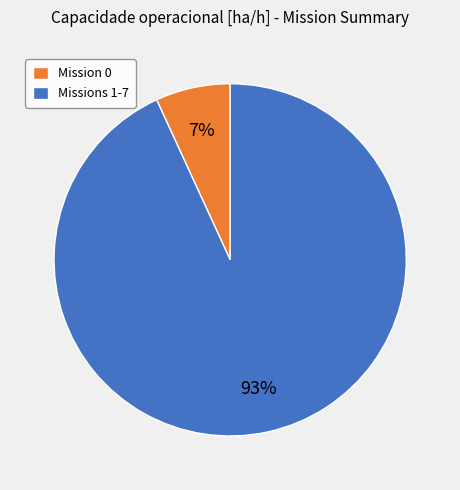

Rank the categories by value from lowest to highest.

Mission 0, Missions 1-7